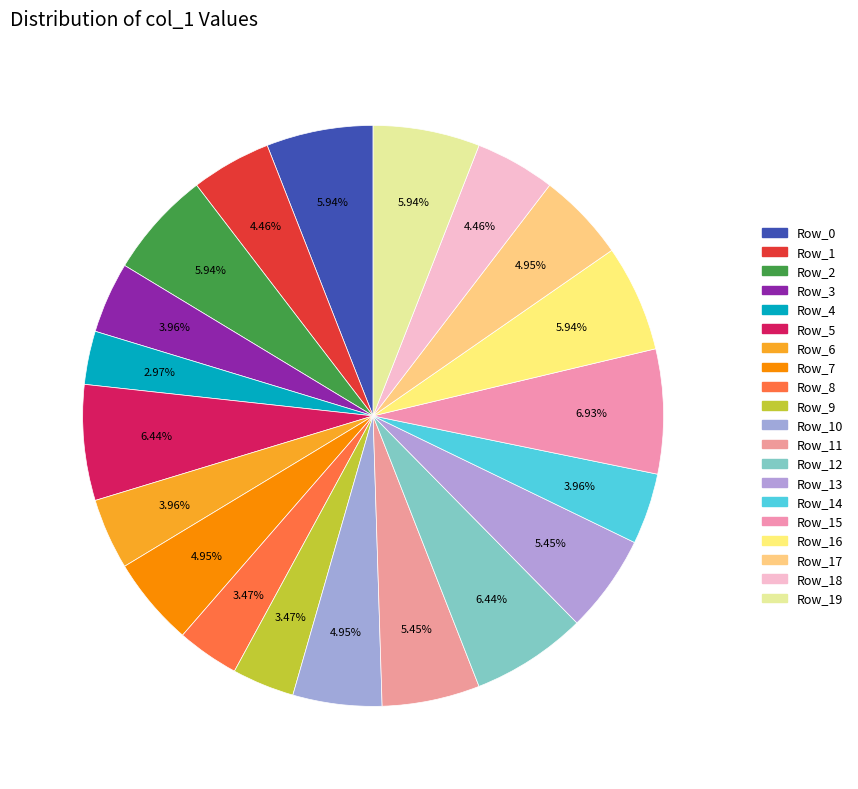

How many segments does this pie chart have?

20